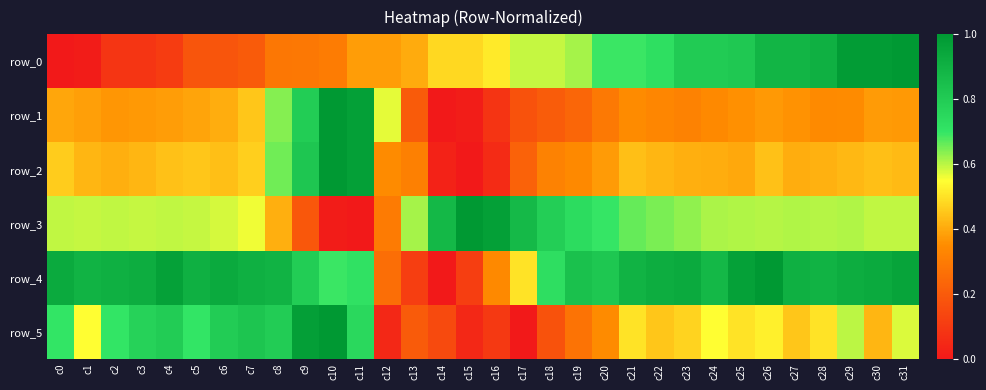

At which category does the chart reach its peak across all series?

c31